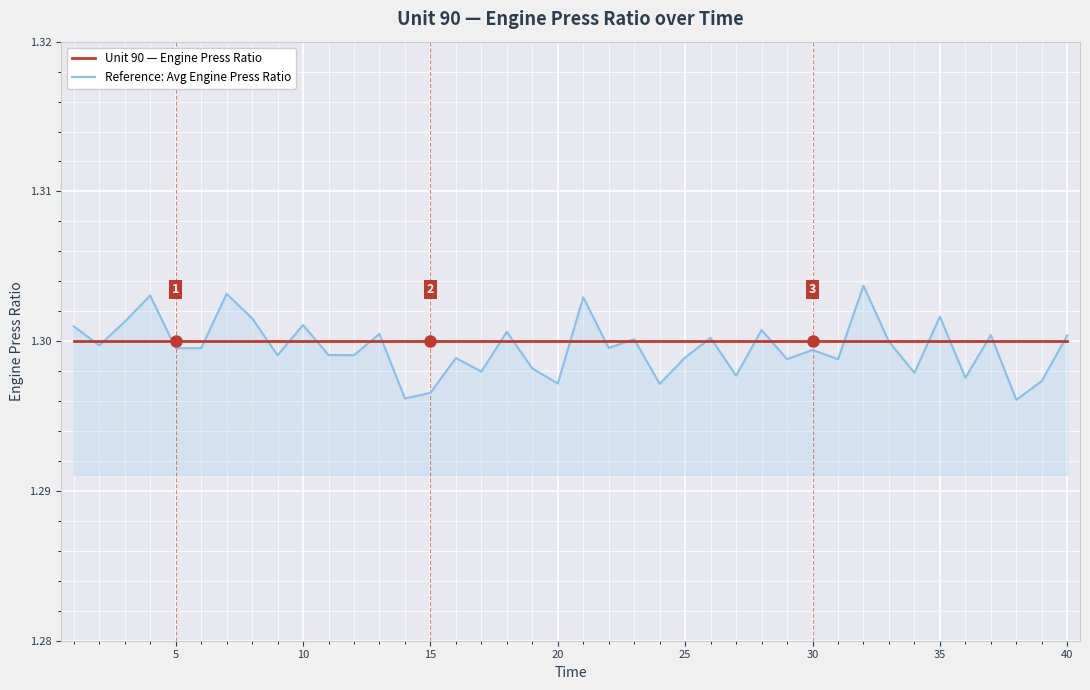

List the series in order of their peak value, lowest first.

Unit 90 — Engine Press Ratio, Reference: Avg Engine Press Ratio